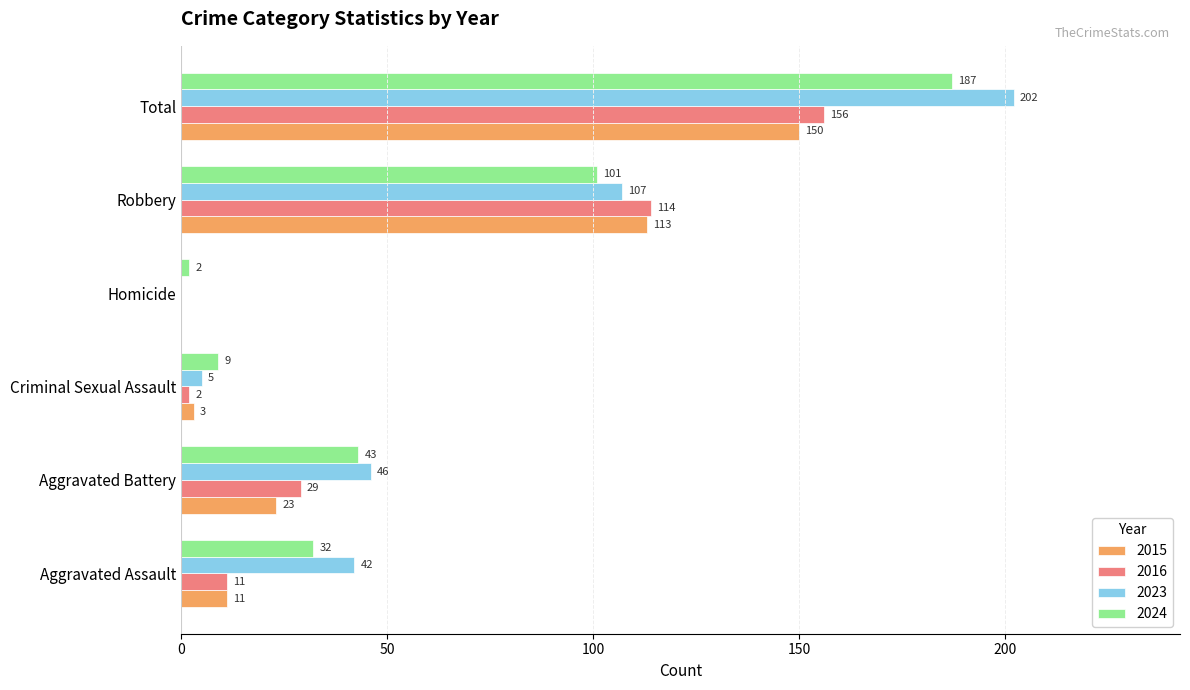

What is the total value across all series at Criminal Sexual Assault?

19